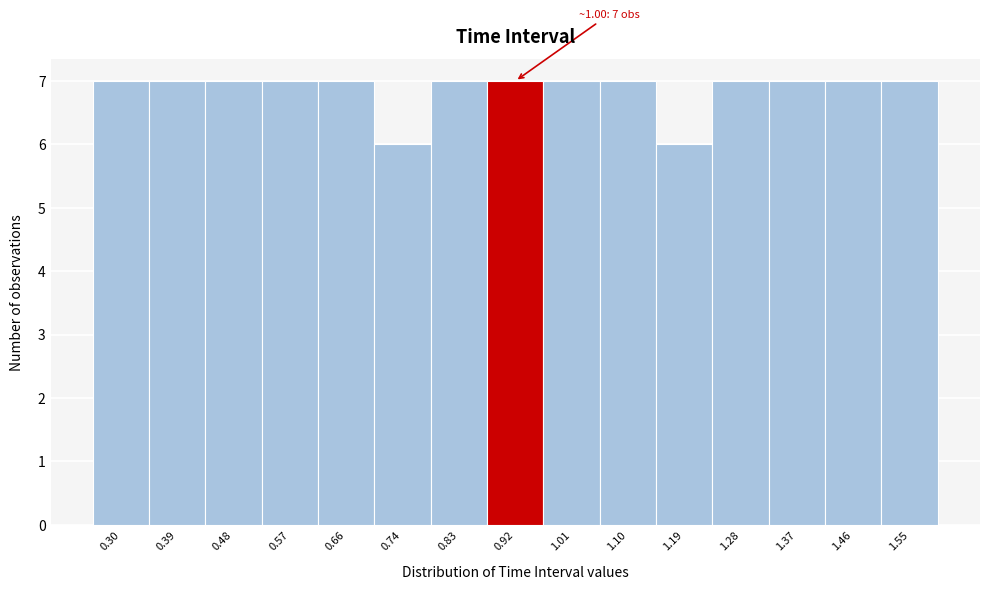

Reading left to right, list all the values displayed in this chart.

0.30=7	0.39=7	0.48=7	0.57=7	0.66=7	0.74=6	0.83=7	0.92=7	1.01=7	1.10=7	1.19=6	1.28=7	1.37=7	1.46=7	1.55=7